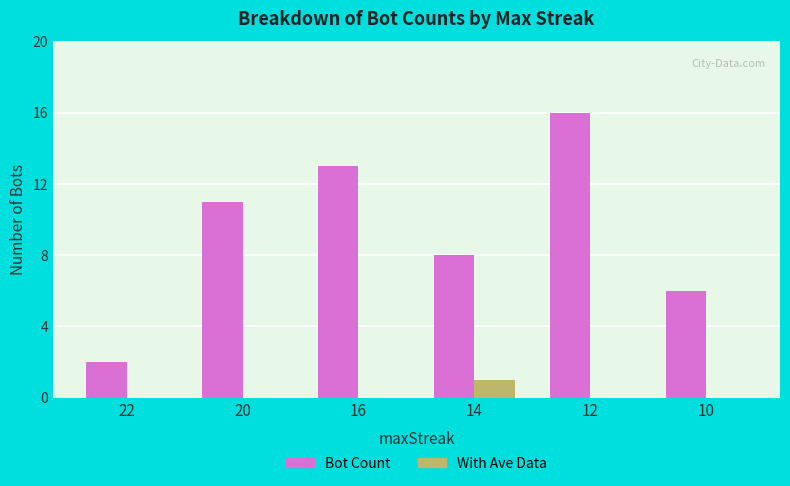

Which category has the highest value in the Bot Count series?

12